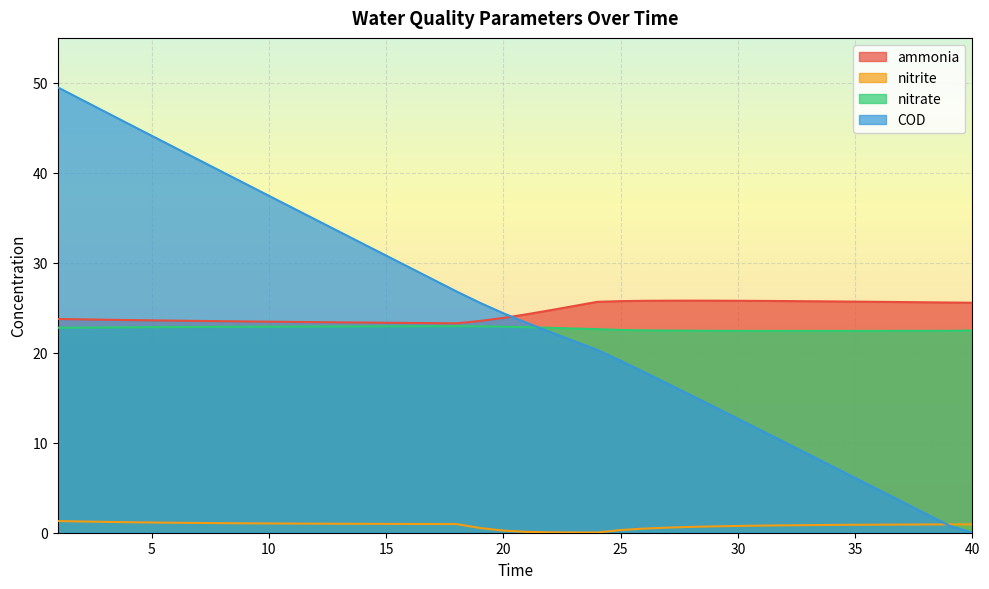

Reading left to right, list all the values displayed in this chart.

ammonia: 1=23.8	2=23.7	3=23.7	4=23.6	5=23.6	6=23.6	7=23.5	8=23.5	9=23.5	10=23.5	11=23.4	12=23.4	13=23.4	14=23.4	15=23.3	16=23.3	17=23.3	18=23.3	19=23.5	20=23.9	21=24.3	22=24.7	23=25.2	24=25.7	25=25.7	26=25.8	27=25.8	28=25.8	29=25.8	30=25.8	31=25.8	32=25.7	33=25.7	34=25.7	35=25.7	36=25.7	37=25.6	38=25.6	39=25.6	40=25.6
nitrite: 1=1.3	2=1.2	3=1.2	4=1.2	5=1.1	6=1.1	7=1.1	8=1.1	9=1.0	10=1.0	11=1.0	12=1.0	13=1.0	14=1.0	15=1.0	16=1.0	17=1.0	18=1.0	19=0.5	20=0.2	21=0.1	22=0.0	23=0.0	24=0.0	25=0.3	26=0.5	27=0.6	28=0.6	29=0.7	30=0.8	31=0.8	32=0.8	33=0.8	34=0.9	35=0.9	36=0.9	37=0.9	38=0.9	39=0.9	40=0.9
nitrate: 1=22.8	2=22.8	3=22.8	4=22.8	5=22.8	6=22.9	7=22.9	8=22.9	9=22.9	10=22.9	11=22.9	12=22.9	13=22.9	14=22.9	15=22.9	16=22.9	17=22.9	18=23.0	19=22.9	20=22.9	21=22.8	22=22.8	23=22.7	24=22.6	25=22.5	26=22.5	27=22.5	28=22.5	29=22.4	30=22.4	31=22.4	32=22.4	33=22.4	34=22.4	35=22.4	36=22.4	37=22.4	38=22.4	39=22.4	40=22.5
COD: 1=49.5	2=48.2	3=46.8	4=45.5	5=44.1	6=42.8	7=41.5	8=40.1	9=38.8	10=37.5	11=36.1	12=34.8	13=33.5	14=32.1	15=30.8	16=29.5	17=28.1	18=26.8	19=25.6	20=24.4	21=23.3	22=22.3	23=21.3	24=20.3	25=19.1	26=17.9	27=16.6	28=15.3	29=14.0	30=12.7	31=11.4	32=10.0	33=8.7	34=7.4	35=6.1	36=4.8	37=3.5	38=2.1	39=0.8	40=0.0